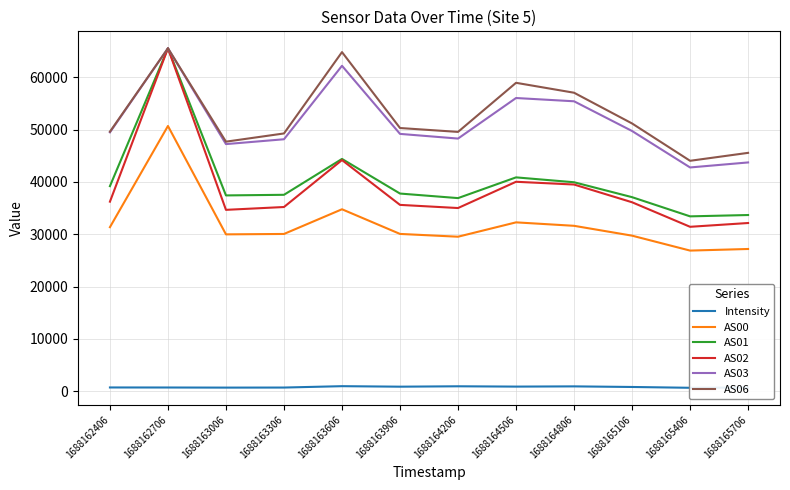

Which series has the largest total across all categories?

AS06